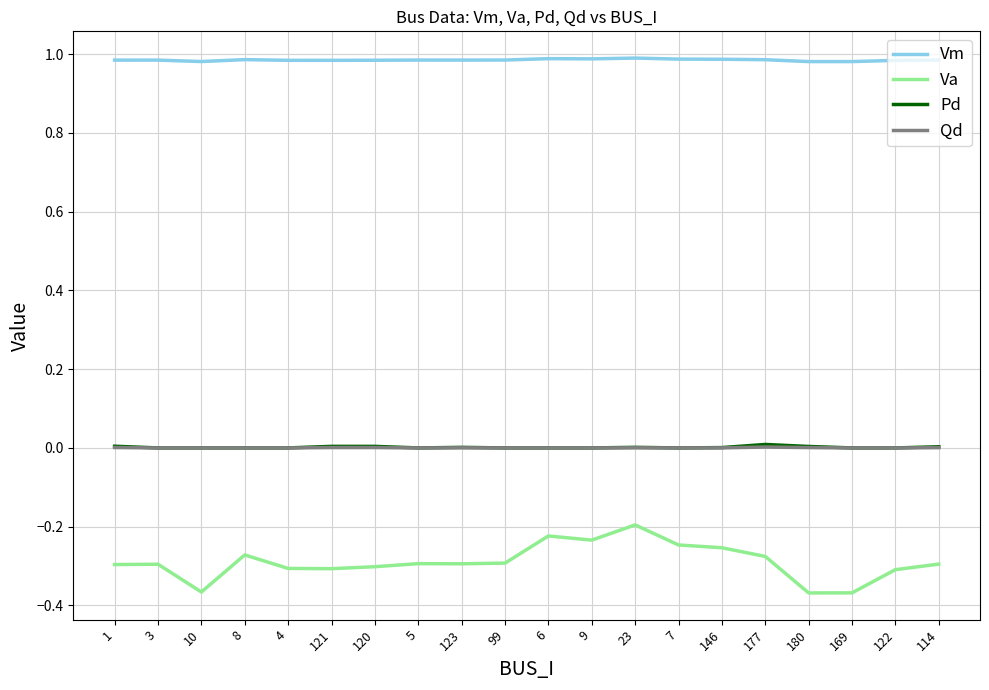

What position from the left is 146?

15